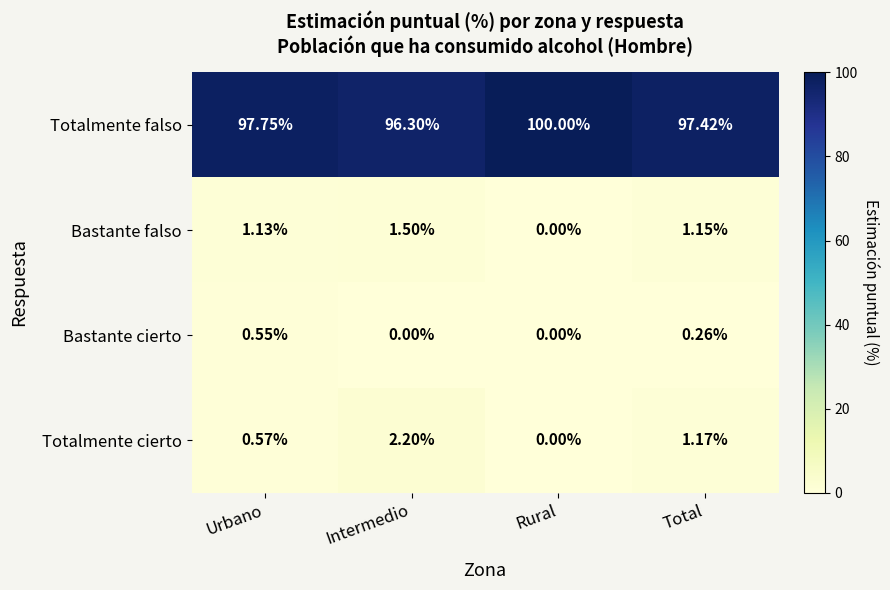

Between Intermedio and Rural, which series saw the biggest shift?

Totalmente falso